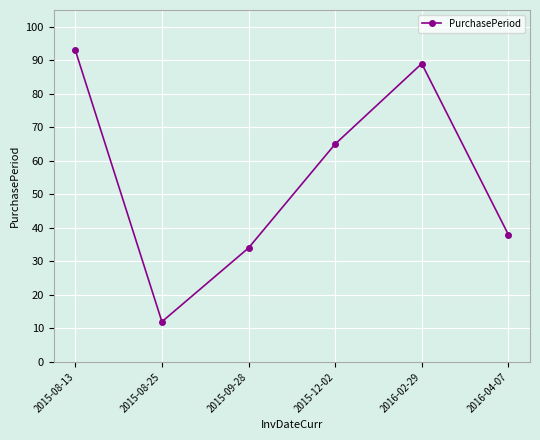

What is the greatest value displayed?

93